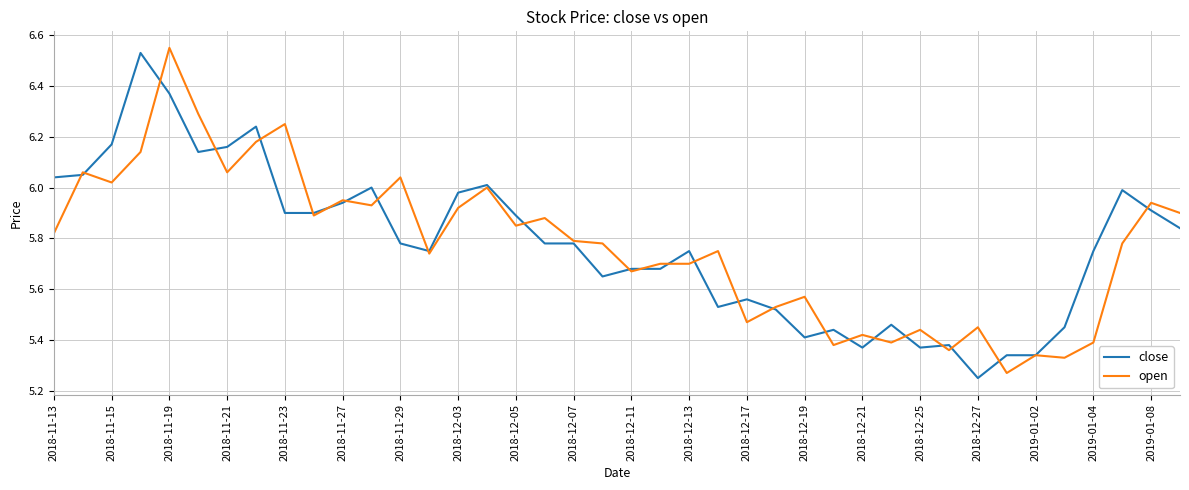

At which category does open reach its first local valley?

2018-11-15